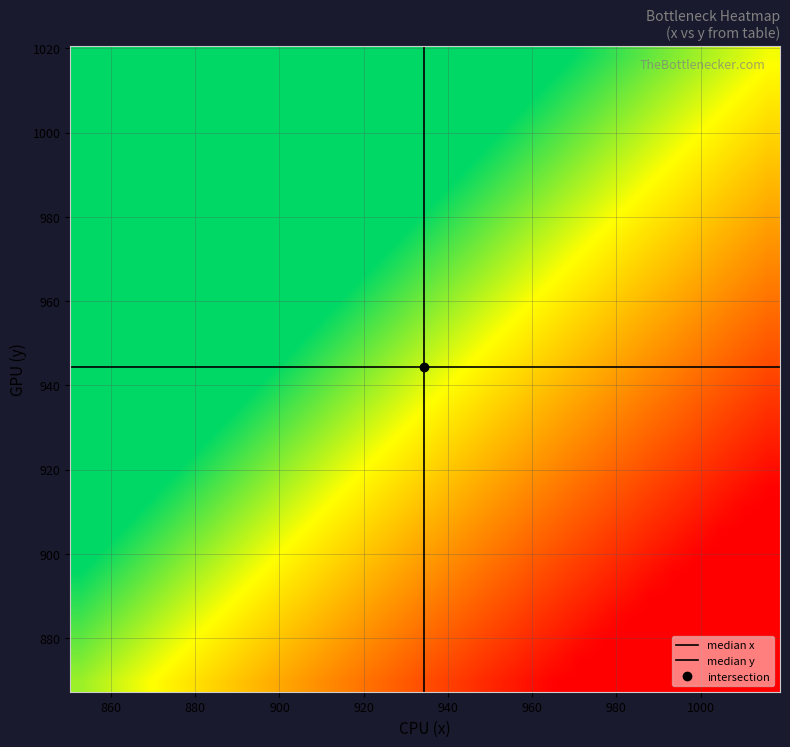

Which series has the widest spread of values?

y